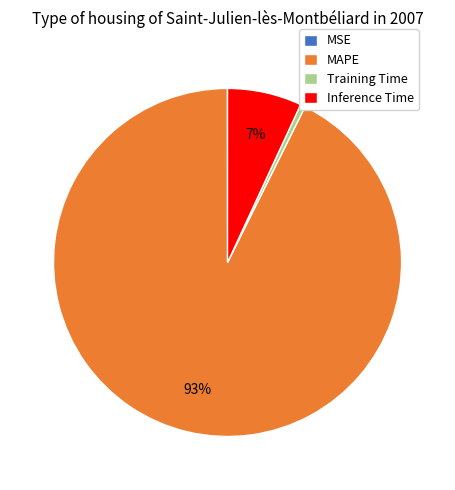

What percentage is the MAPE slice, to the nearest percent?

93%